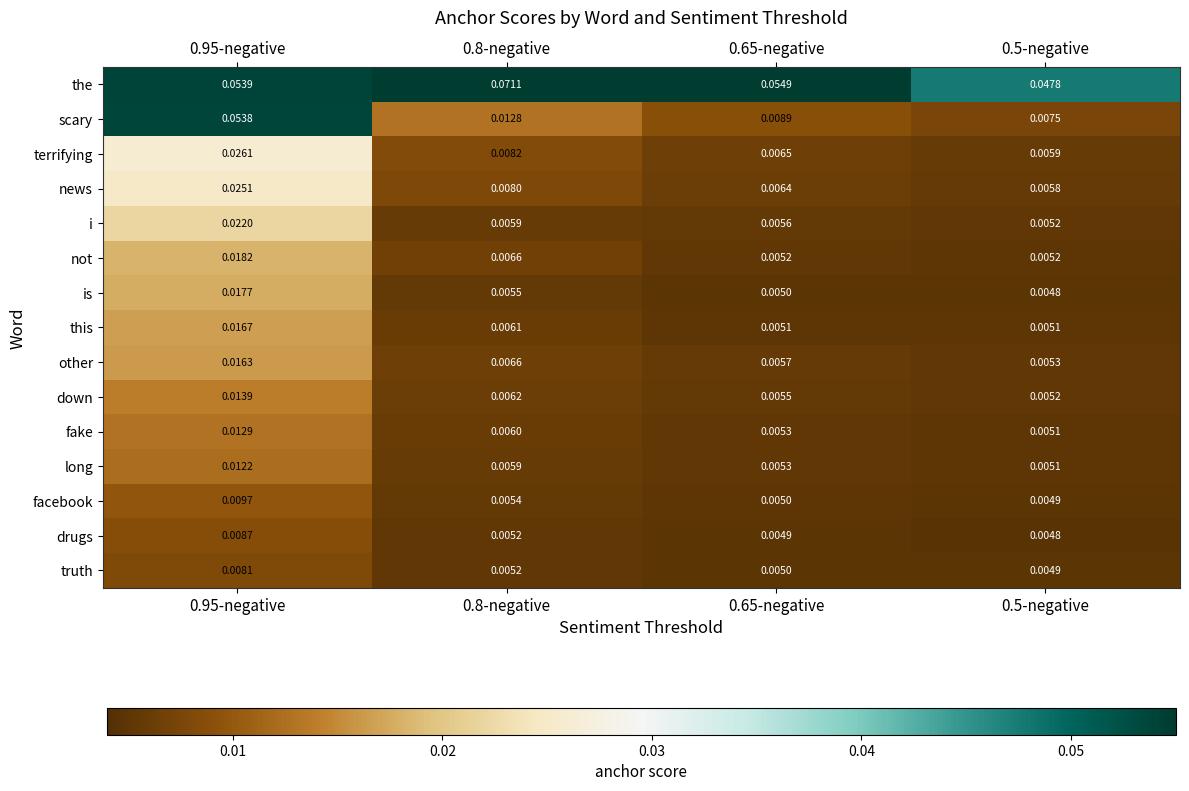

Rank the series at 0.95-negative from highest to lowest value.

the, scary, terrifying, news, i, not, is, this, other, down, fake, long, facebook, drugs, truth